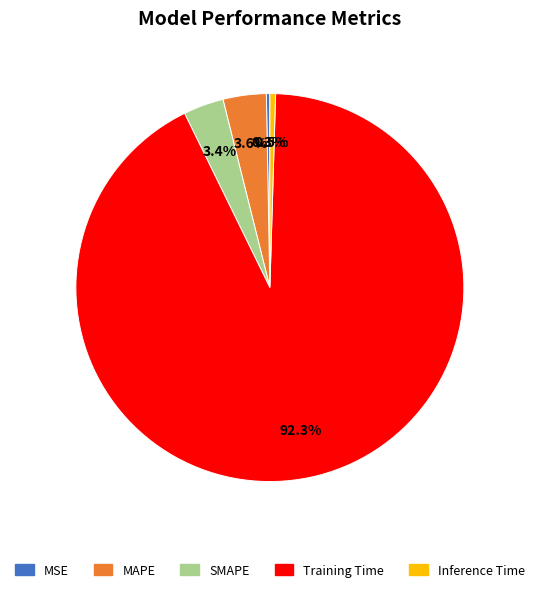

What is the majority slice?

Training Time